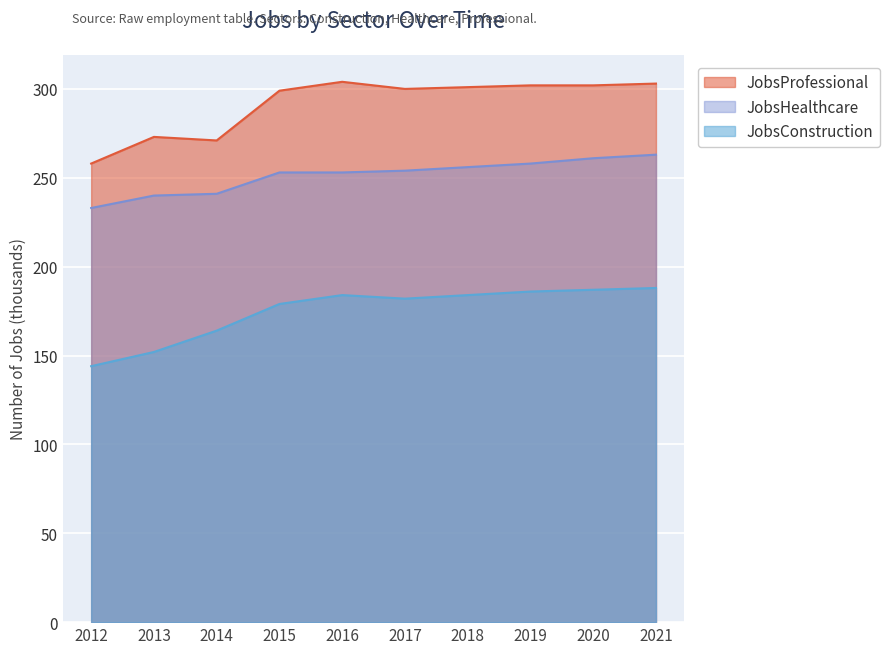

Where is the first local minimum for JobsProfessional?

2014